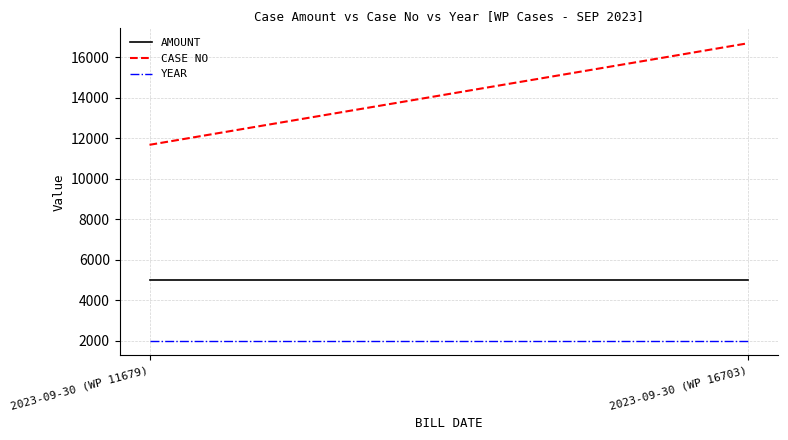

Rank the categories by CASE NO value from highest to lowest.

2023-09-30 (WP 16703), 2023-09-30 (WP 11679)